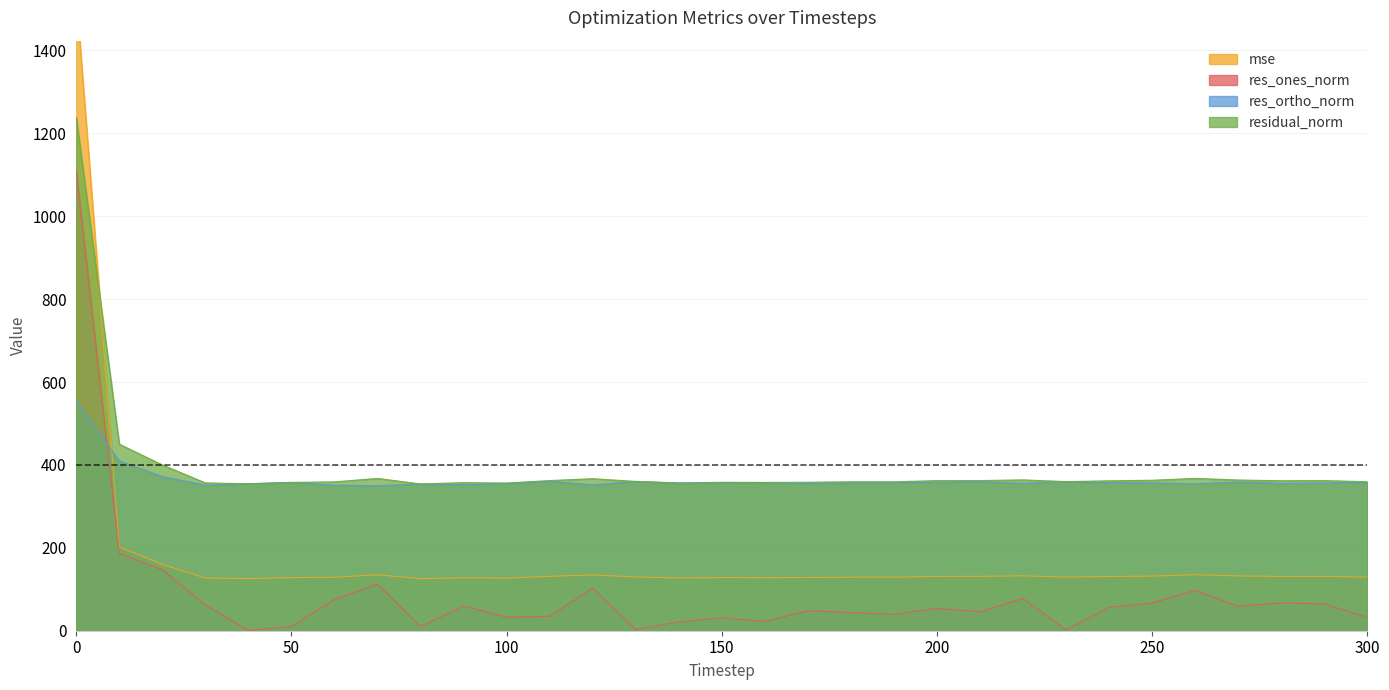

The value of mse at 40 is 125.7. True or false?

True